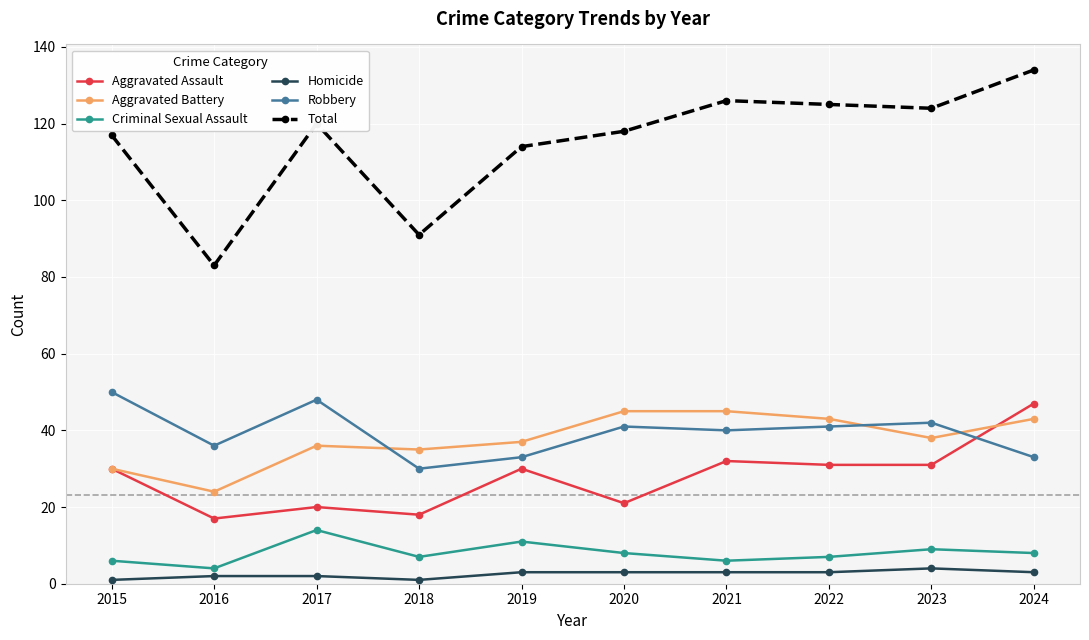

Reading left to right, extract all data points from this chart.

Aggravated Assault: 2015=30	2016=17	2017=20	2018=18	2019=30	2020=21	2021=32	2022=31	2023=31	2024=47
Aggravated Battery: 2015=30	2016=24	2017=36	2018=35	2019=37	2020=45	2021=45	2022=43	2023=38	2024=43
Criminal Sexual Assault: 2015=6	2016=4	2017=14	2018=7	2019=11	2020=8	2021=6	2022=7	2023=9	2024=8
Homicide: 2015=1	2016=2	2017=2	2018=1	2019=3	2020=3	2021=3	2022=3	2023=4	2024=3
Robbery: 2015=50	2016=36	2017=48	2018=30	2019=33	2020=41	2021=40	2022=41	2023=42	2024=33
Total: 2015=117	2016=83	2017=120	2018=91	2019=114	2020=118	2021=126	2022=125	2023=124	2024=134